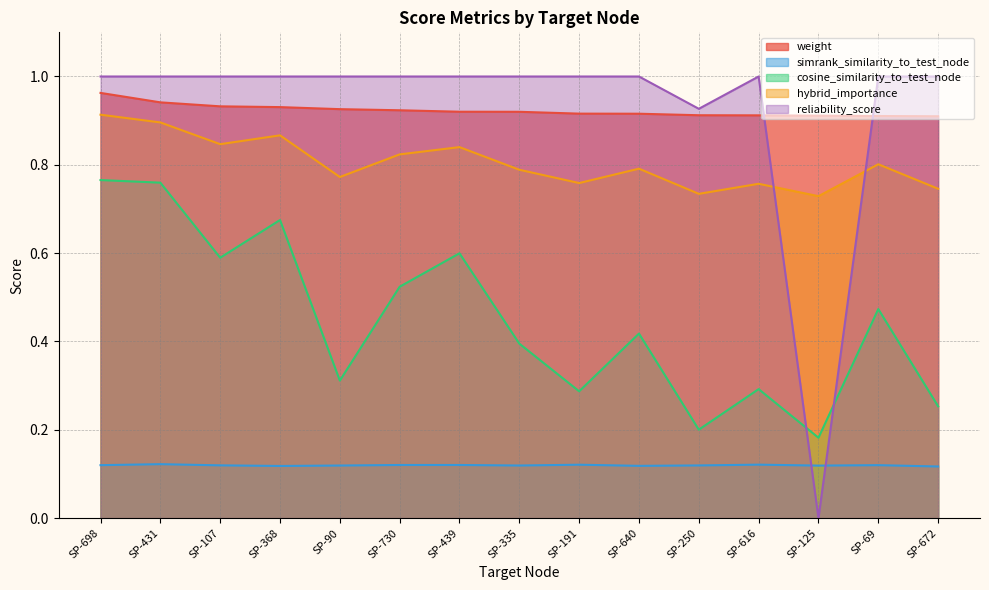

Is it true that cosine_similarity_to_test_node equals 0.3 at SP-335?

False